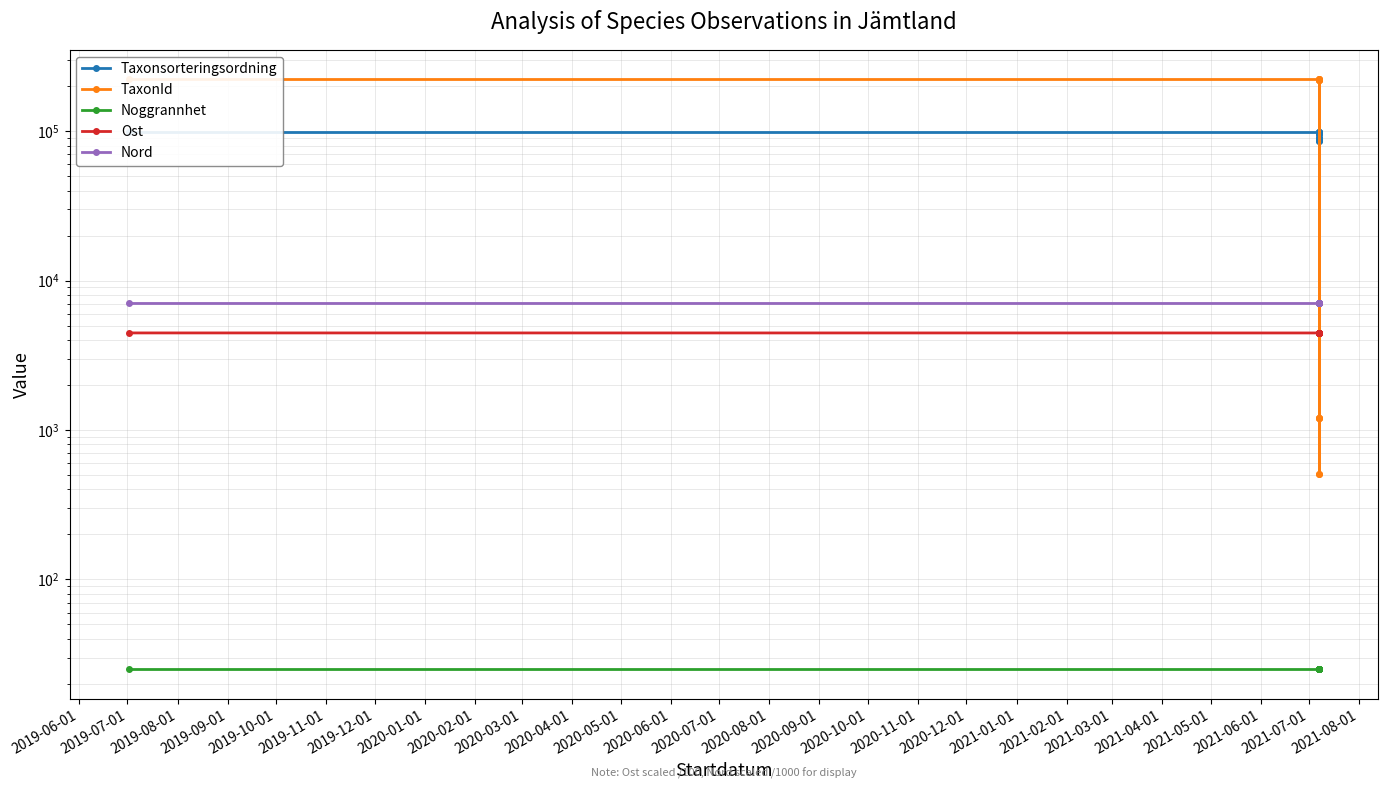

What is the highest value of the Noggrannhet series?

25.0